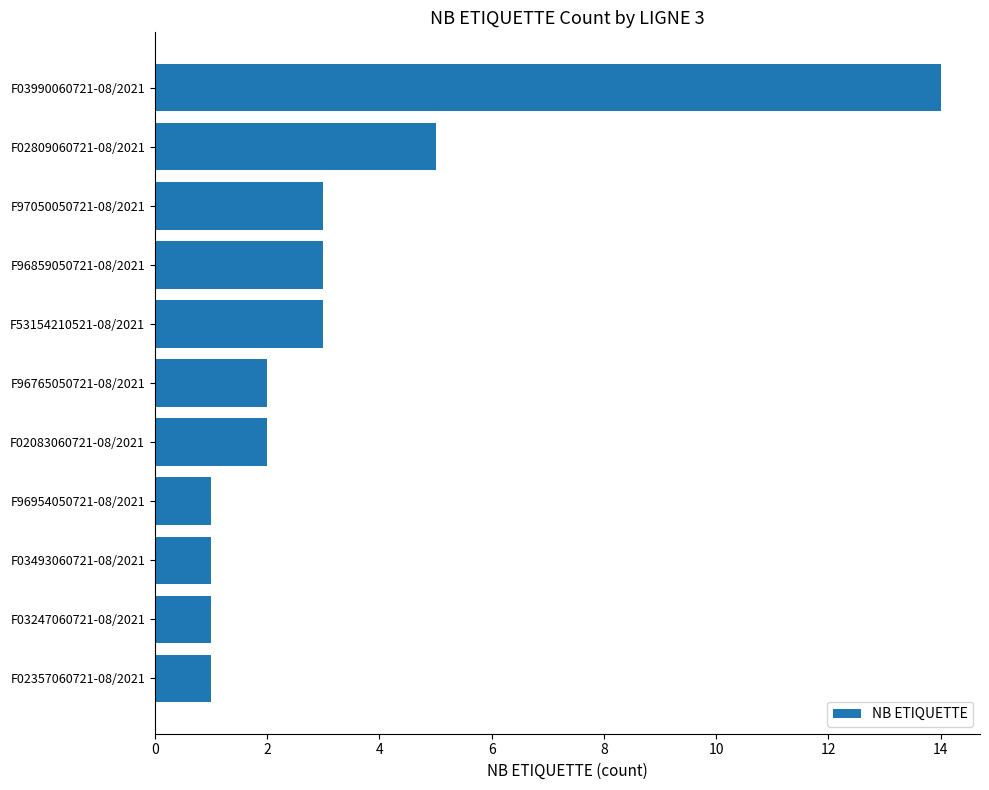

Are the bars grouped side by side (vs. stacked)?

No